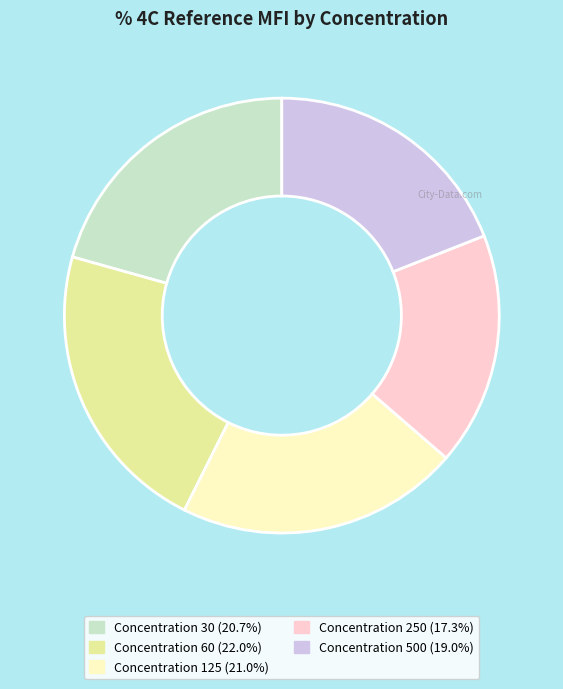

Is there any slice that represents more than half of the pie?

No